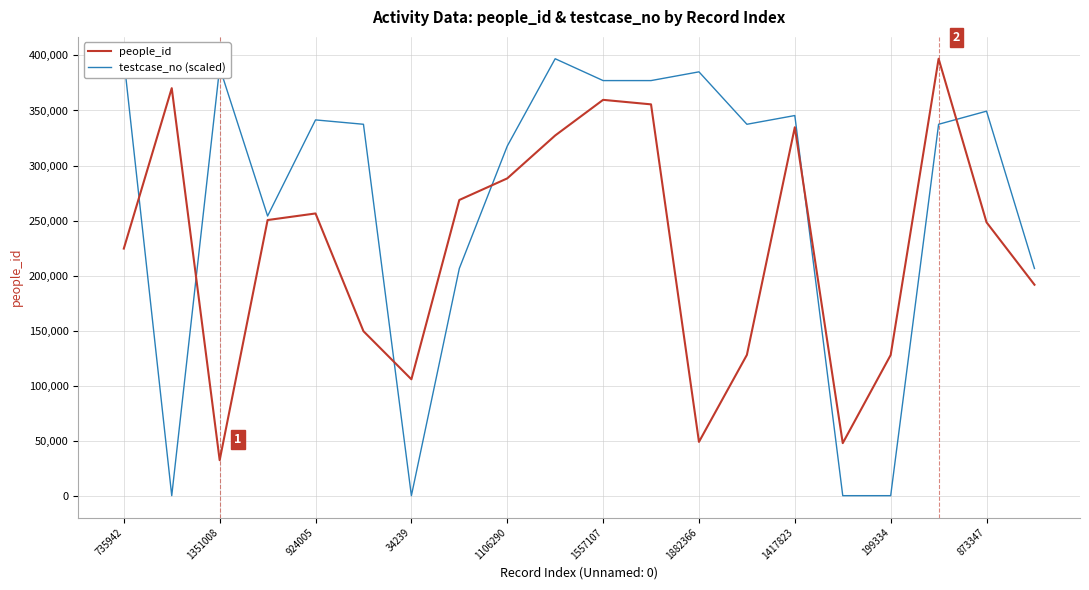

Is this an area chart (filled region under the line)?

No